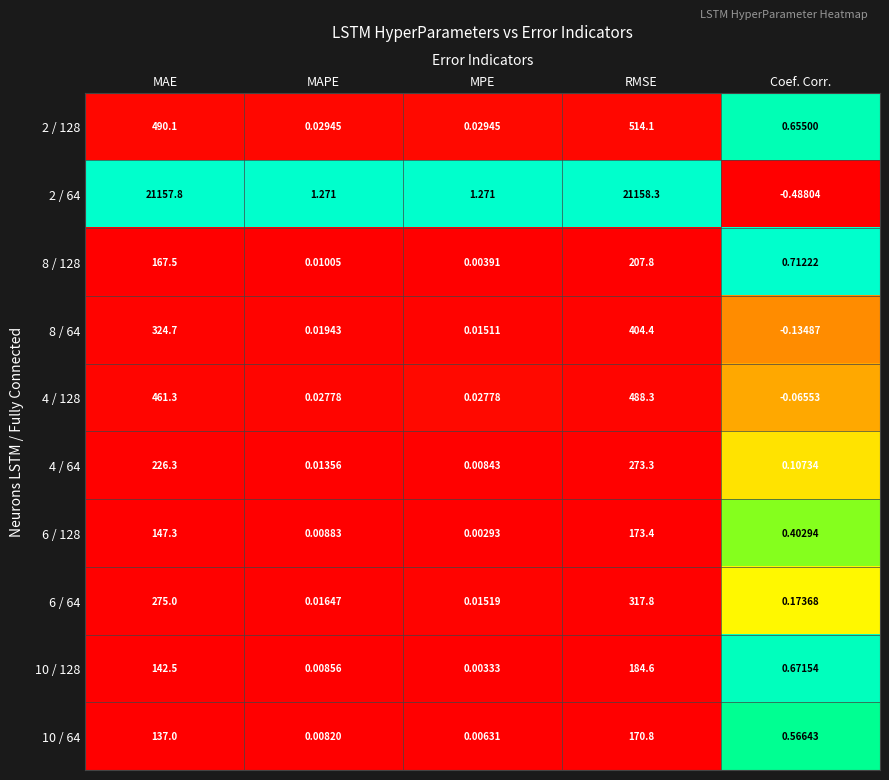

At which label is 2 / 128 closest to 257?

MAE